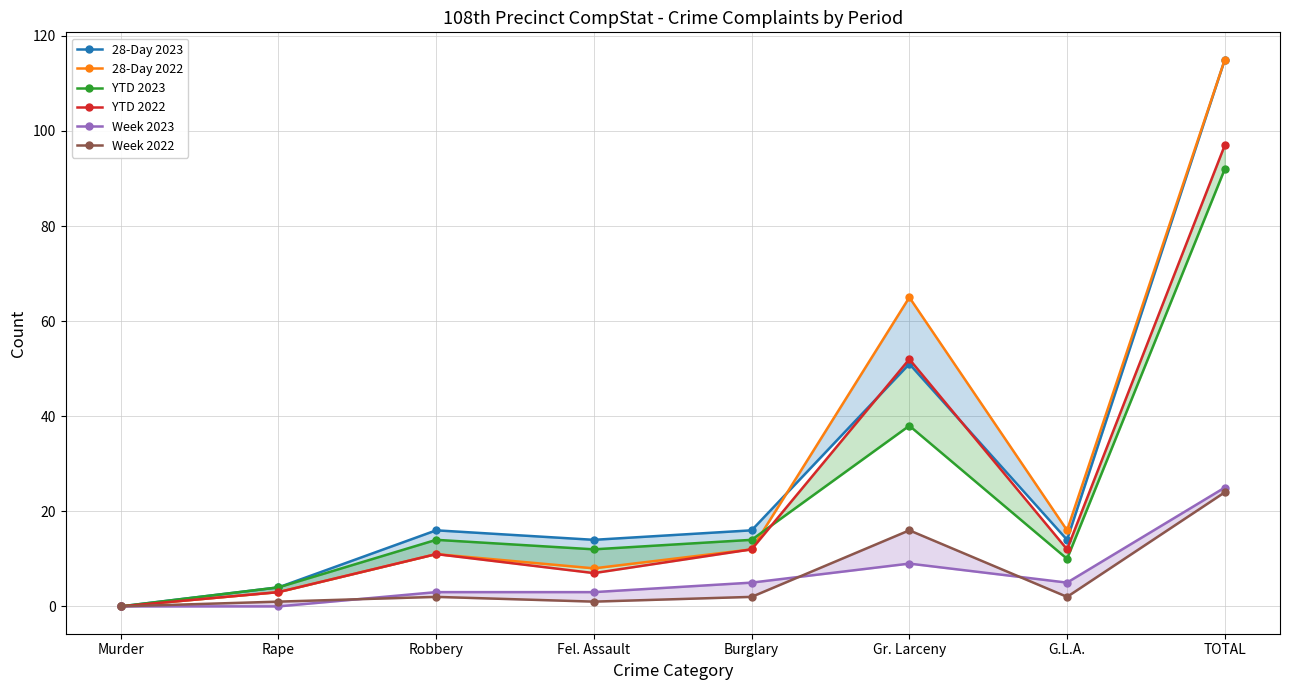

True or false: 28-Day 2023 has a value of 115 at TOTAL.

True